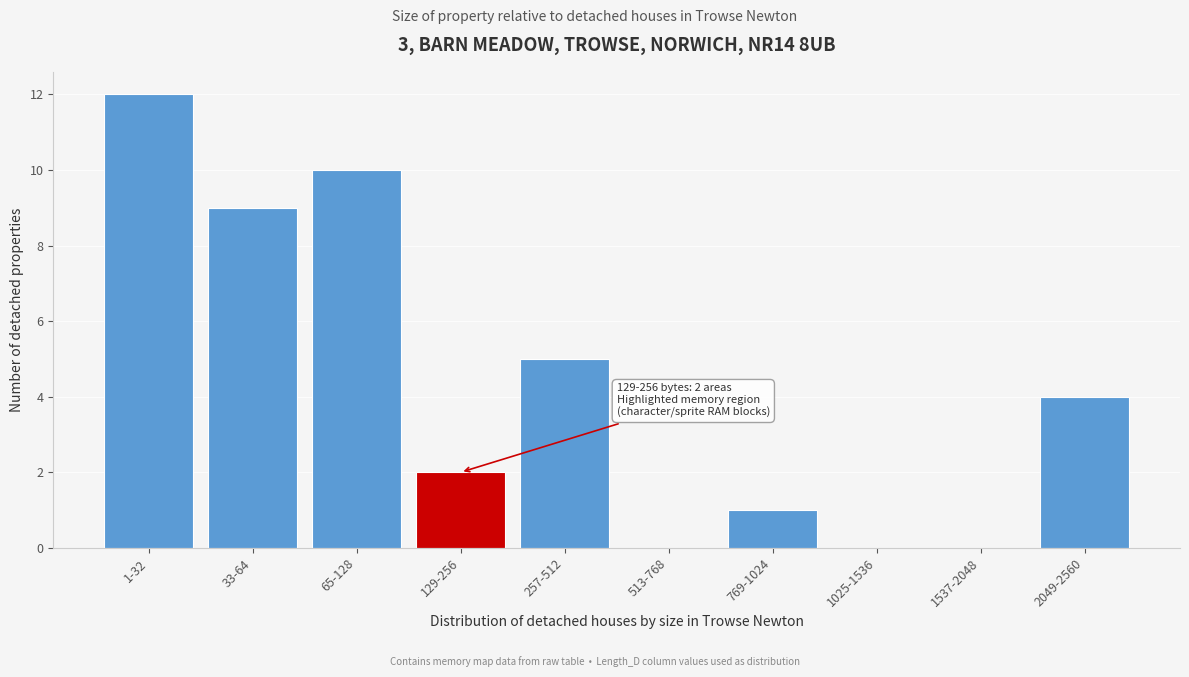

Reading left to right, what are all the values shown in this chart?

1-32=12	33-64=9	65-128=10	129-256=2	257-512=5	513-768=0	769-1024=1	1025-1536=0	1537-2048=0	2049-2560=4